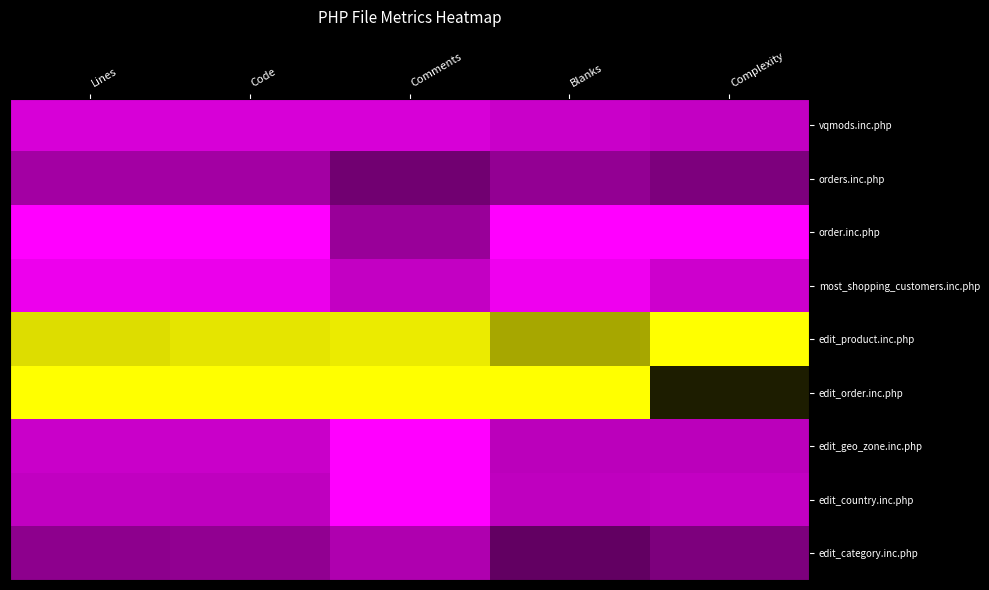

How many categories are shown in the chart?

5